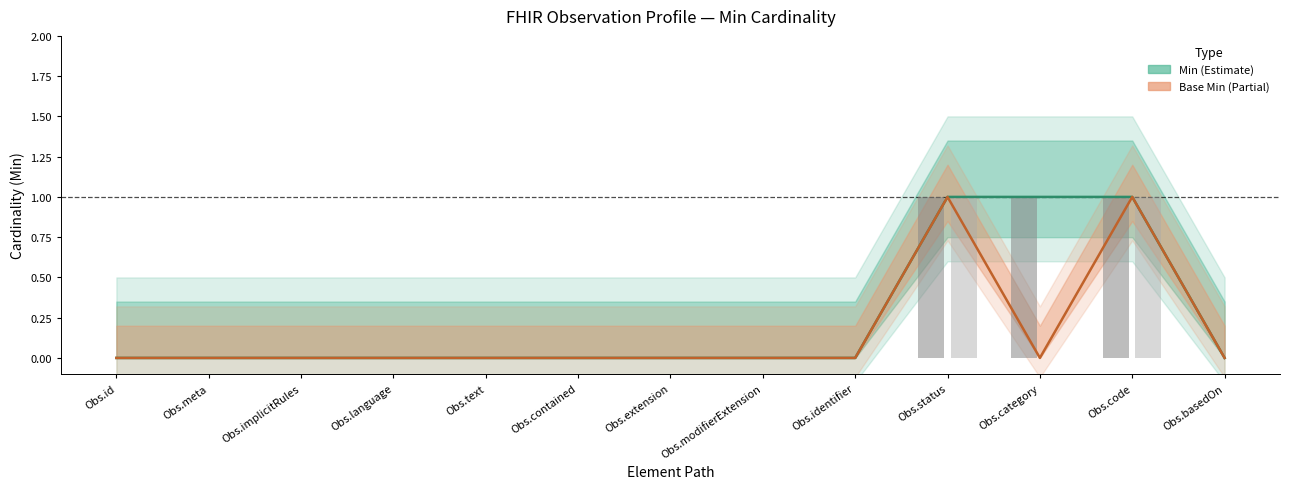

How many data points in Base Min are above 0?

2